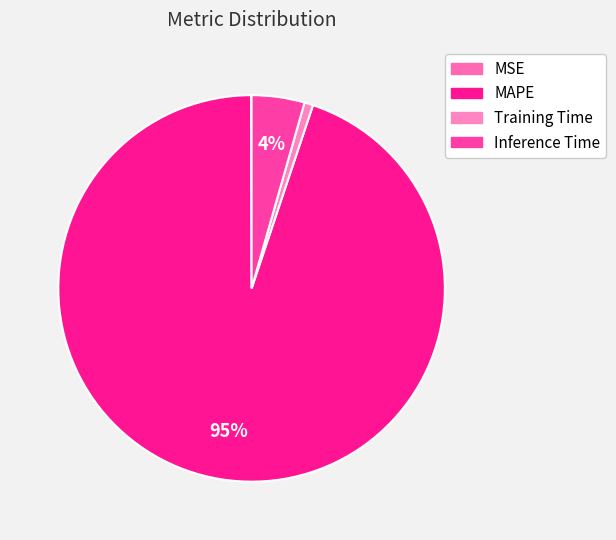

Is there a majority slice in this chart?

Yes